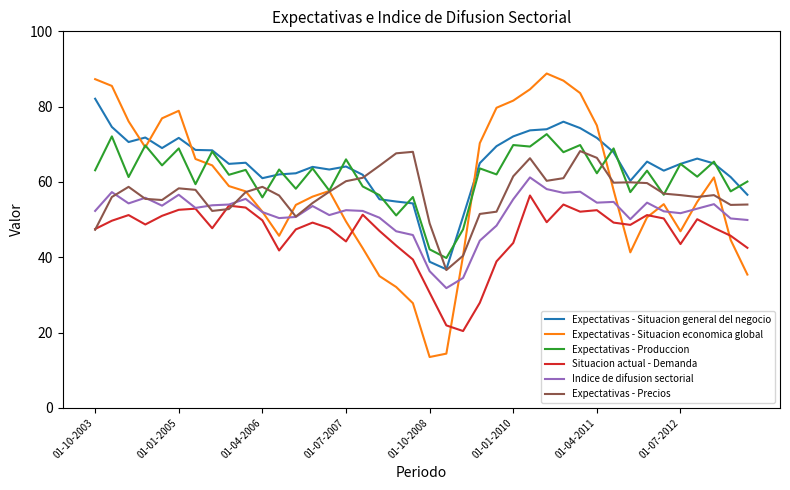

Rank the series by their maximum value, from highest to lowest.

Expectativas - Situacion economica global, Expectativas - Situacion general del negocio, Expectativas - Produccion, Expectativas - Precios, Indice de difusion sectorial, Situacion actual - Demanda